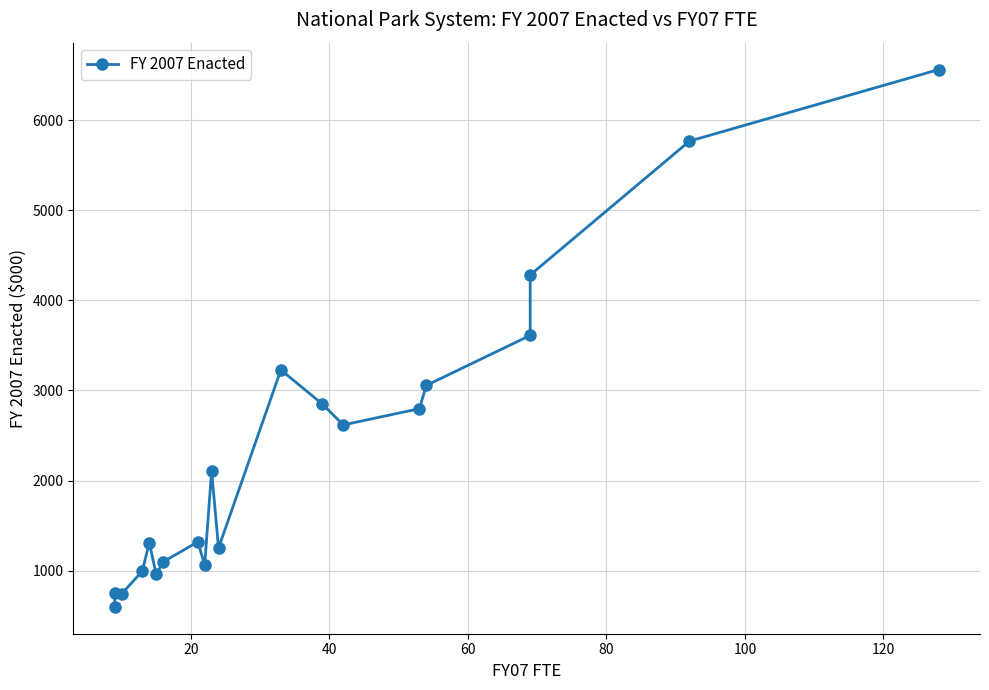

Reading left to right, transcribe all the data shown in this chart.

600	755	742	998	1313	959	1099	1320	1066	2108	1253	3228	2849	2618	2798	3056	3611	4281	5766	6560